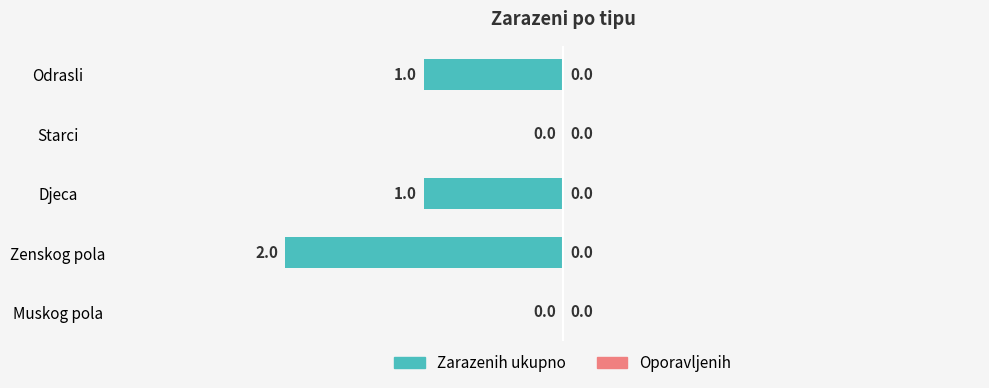

Reading bottom to top, what are all the values shown in this chart?

Muskog pola=0	Zenskog pola=-2	Djeca=-1	Starci=0	Odrasli=-1